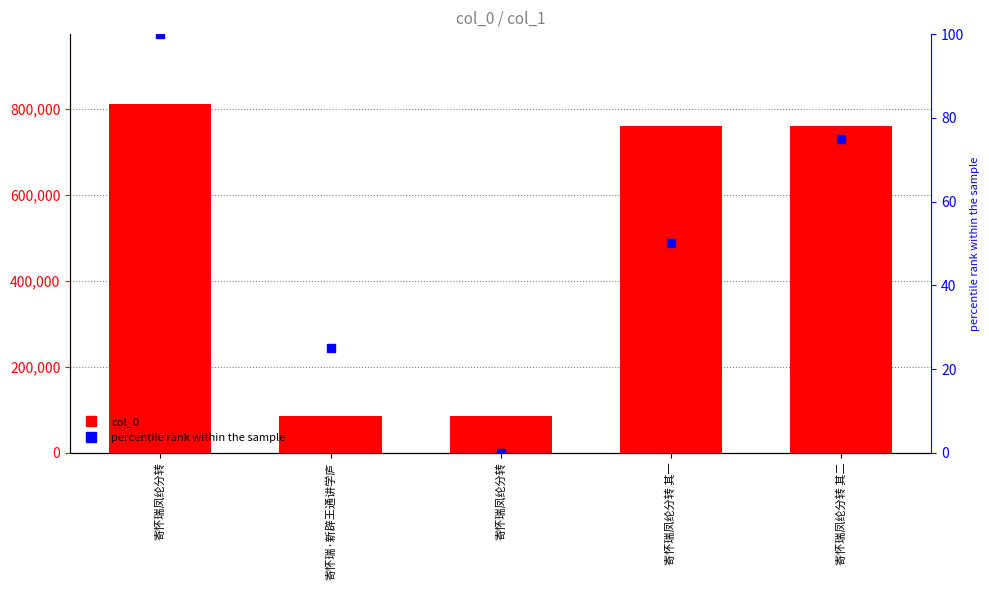

What are all the series names shown in the legend?

col_0, percentile rank within the sample